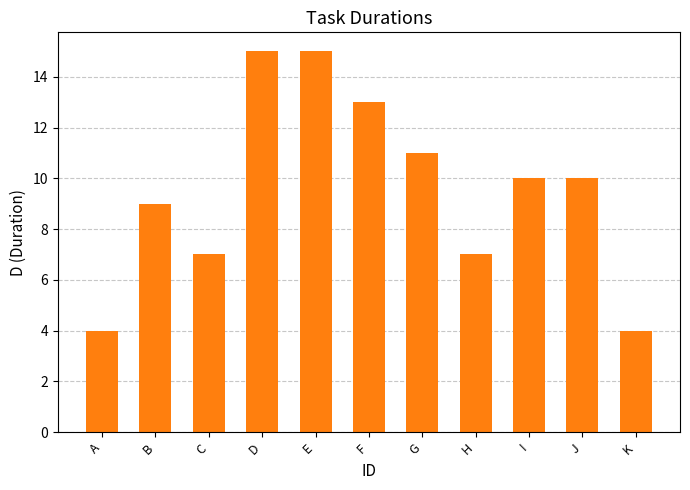

What is the value of the 4th bar from the left?

15